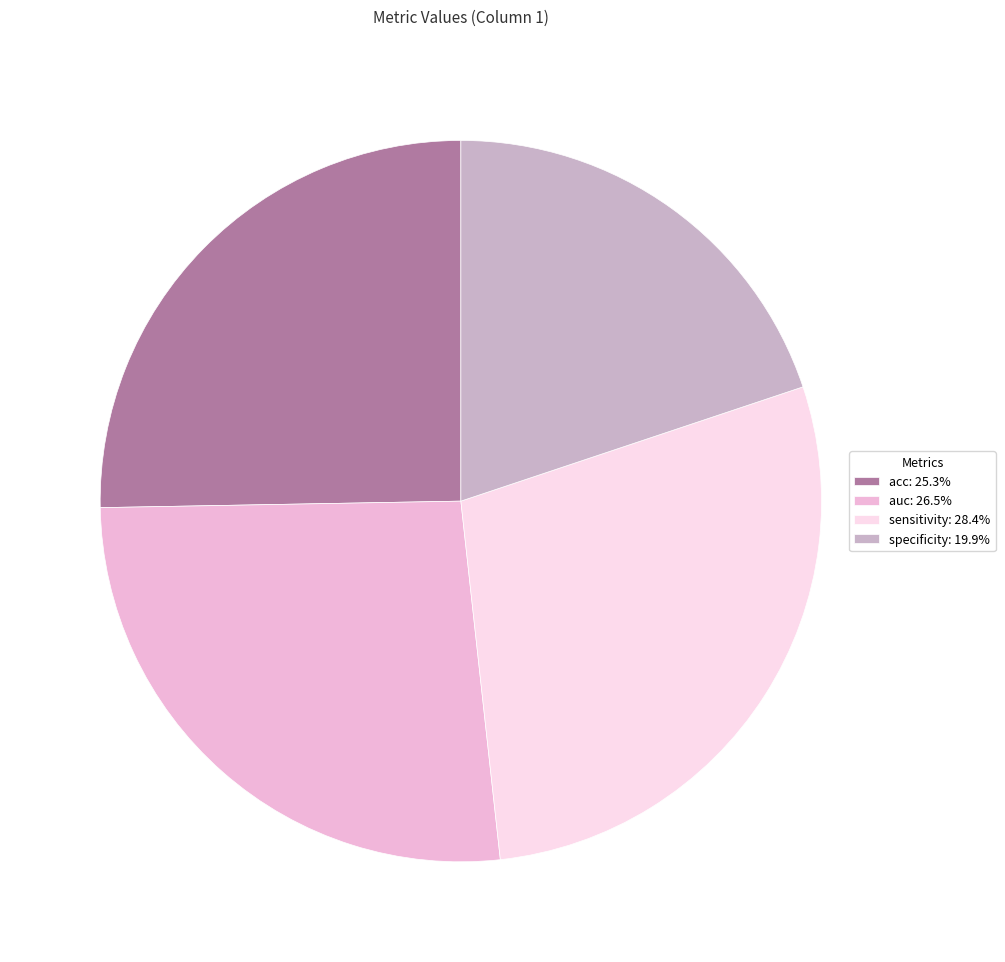

The specificity slice represents 6% of the pie. True or false?

False